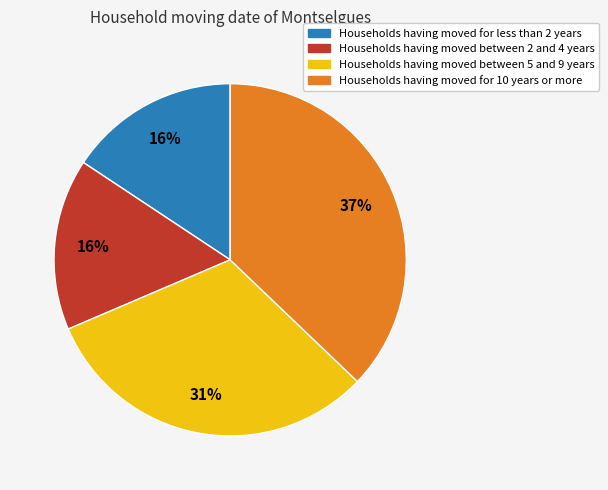

Is there any slice that represents more than half of the pie?

No